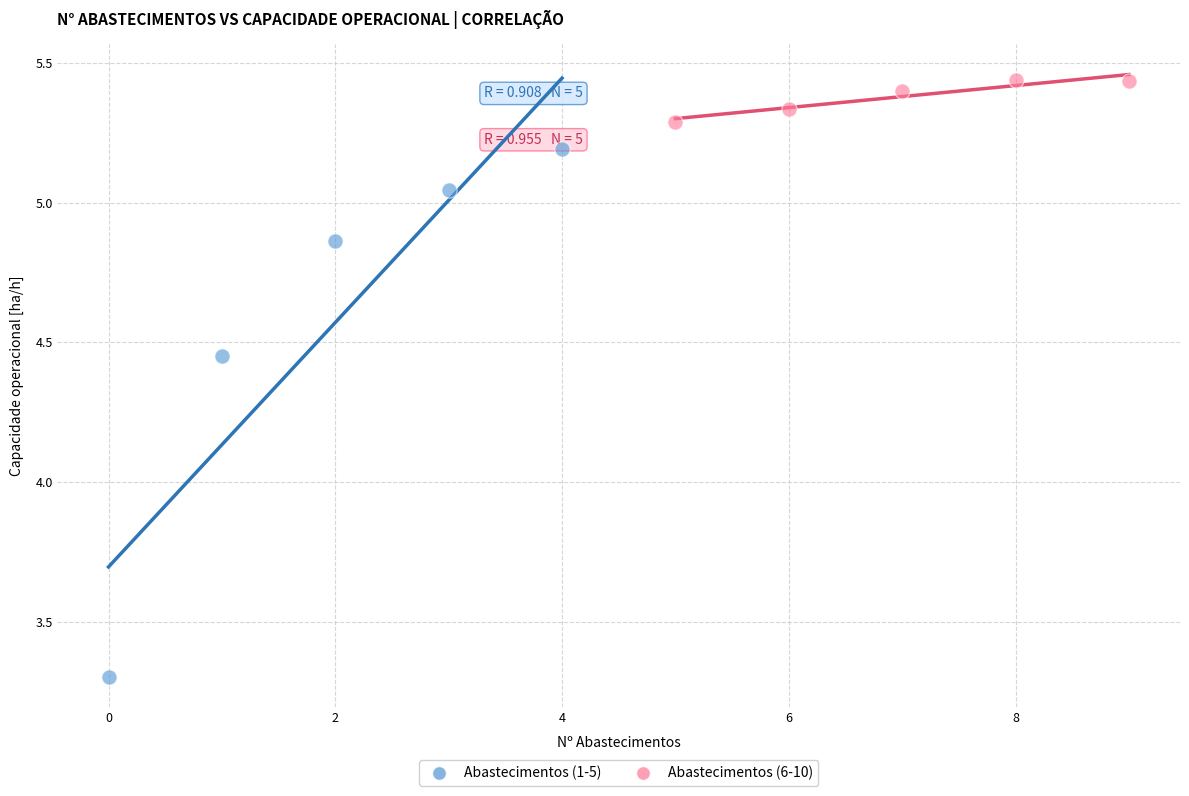

Which series has the largest Y range (max minus min)?

Abastecimentos (1-5)